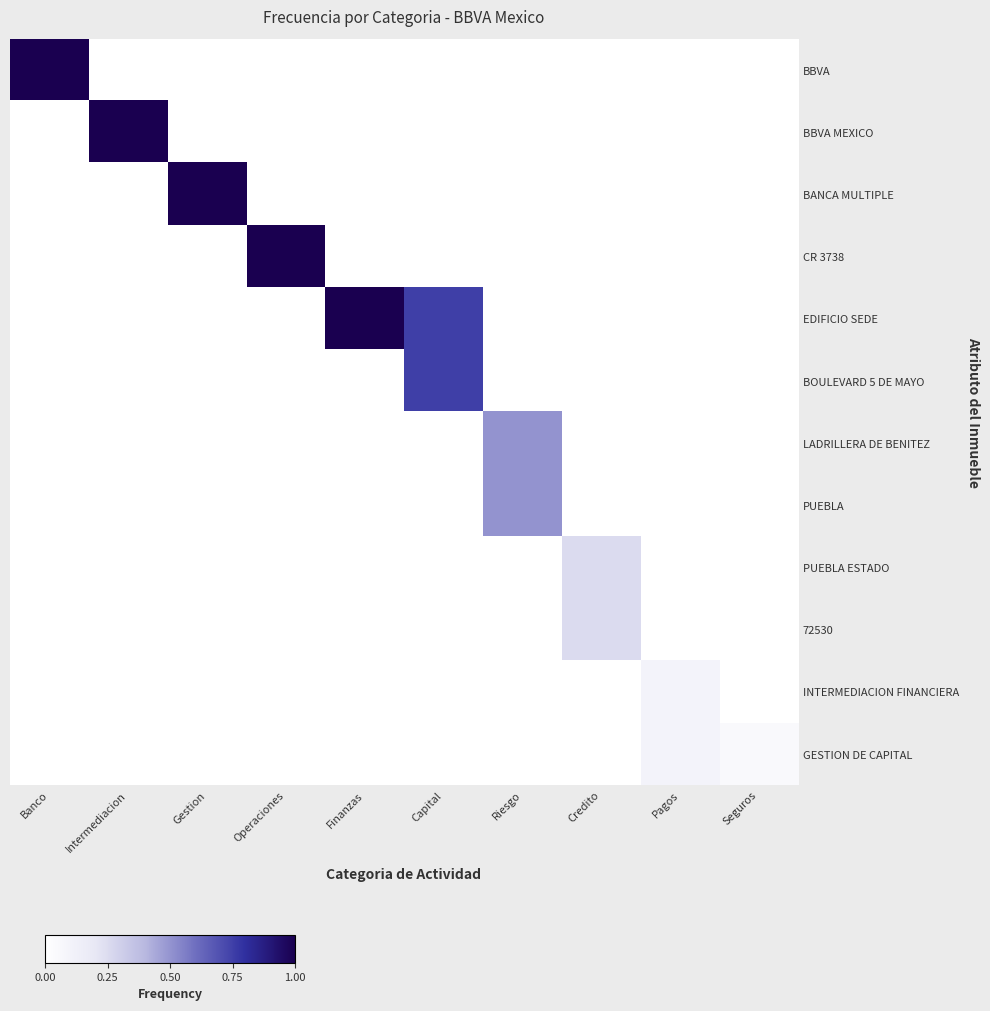

What is the greatest value displayed?

1.0